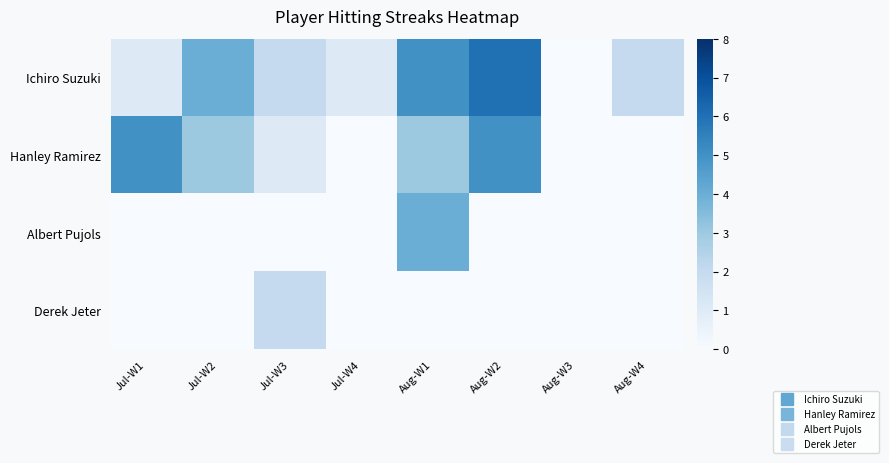

How many data points does each series have?

8